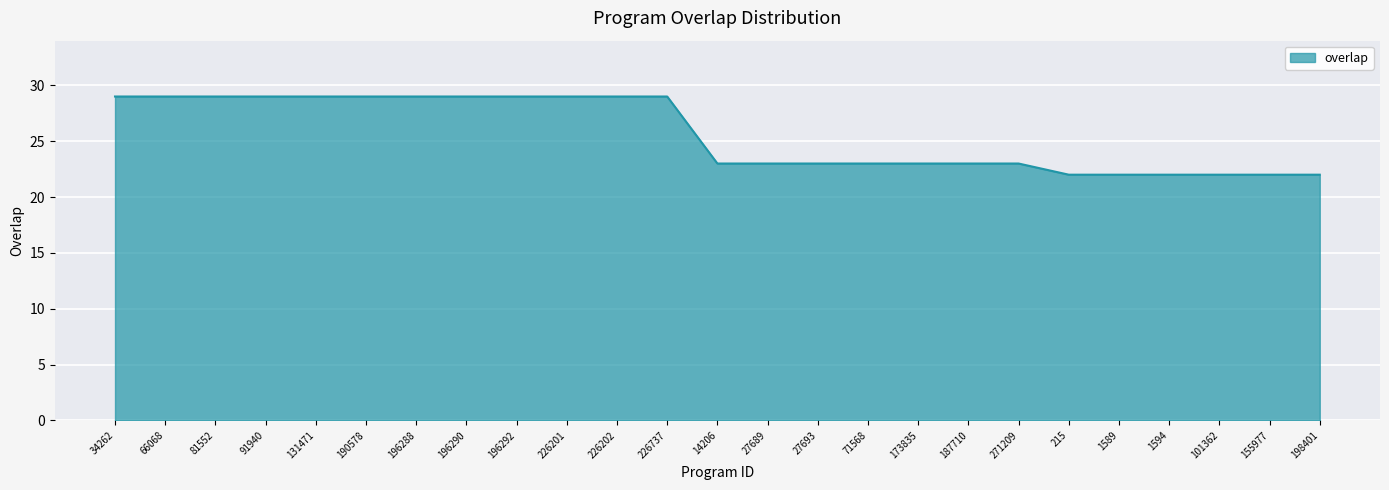

What is the difference between the maximum and minimum values?

7